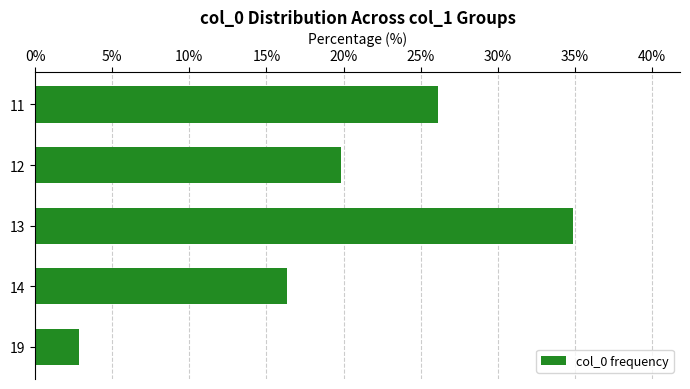

What is the difference between the maximum and second lowest values?

18.5